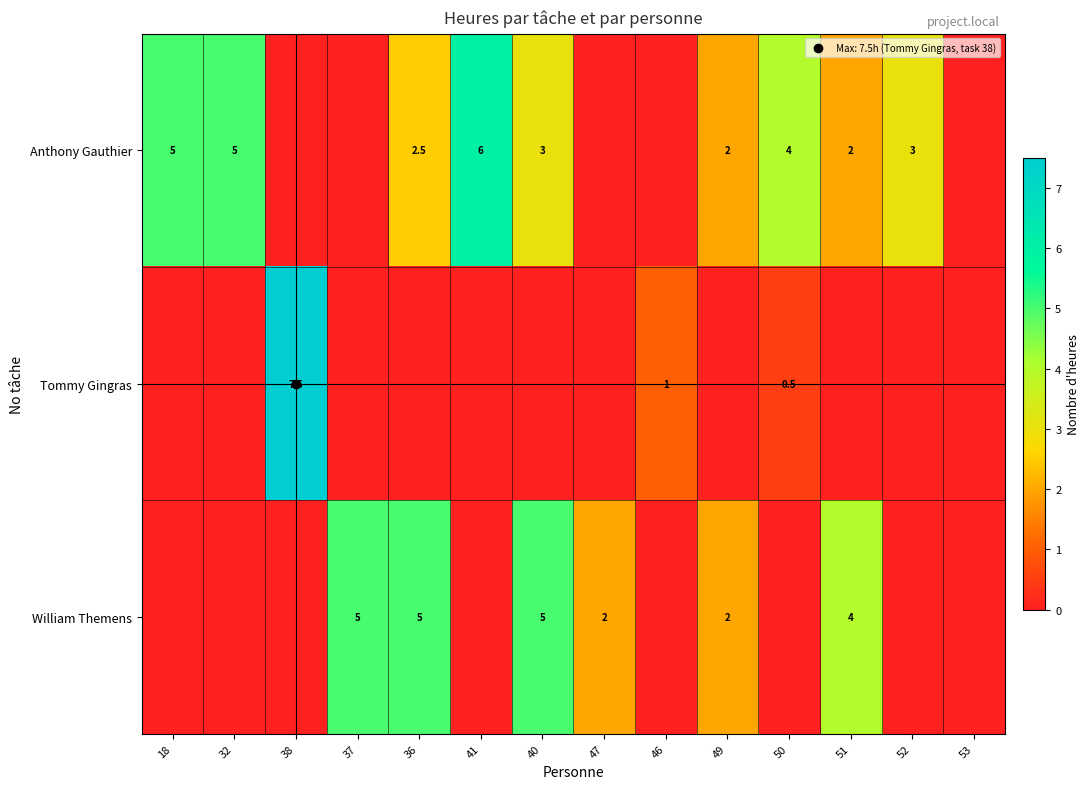

Rank the series by their maximum value, from highest to lowest.

Tommy Gingras, Anthony Gauthier, William Themens